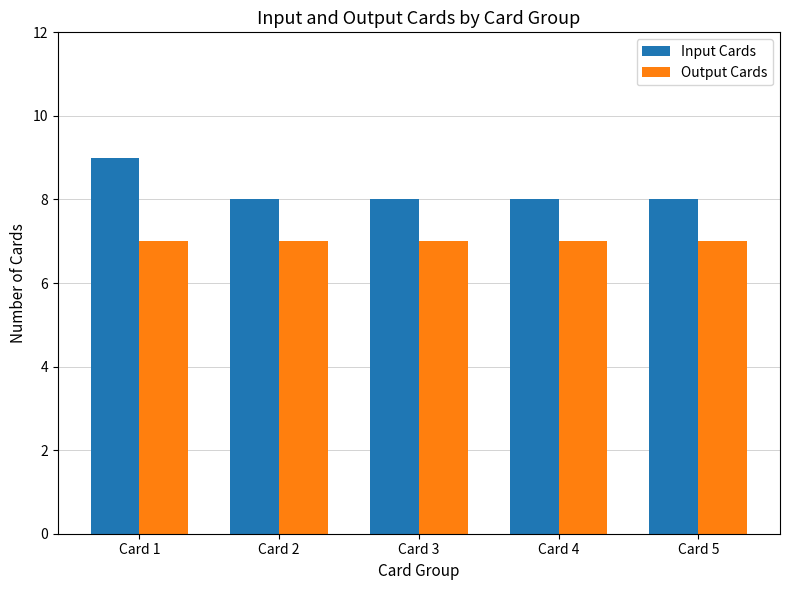

Which series has the largest range (max minus min)?

Input Cards